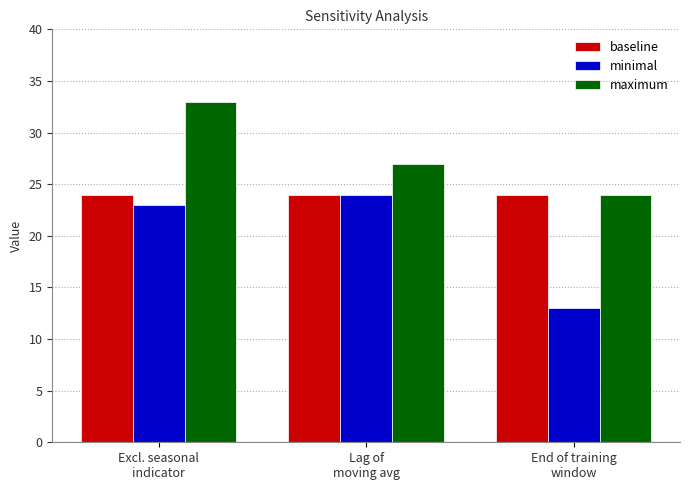

How many bars are there in each group?

3